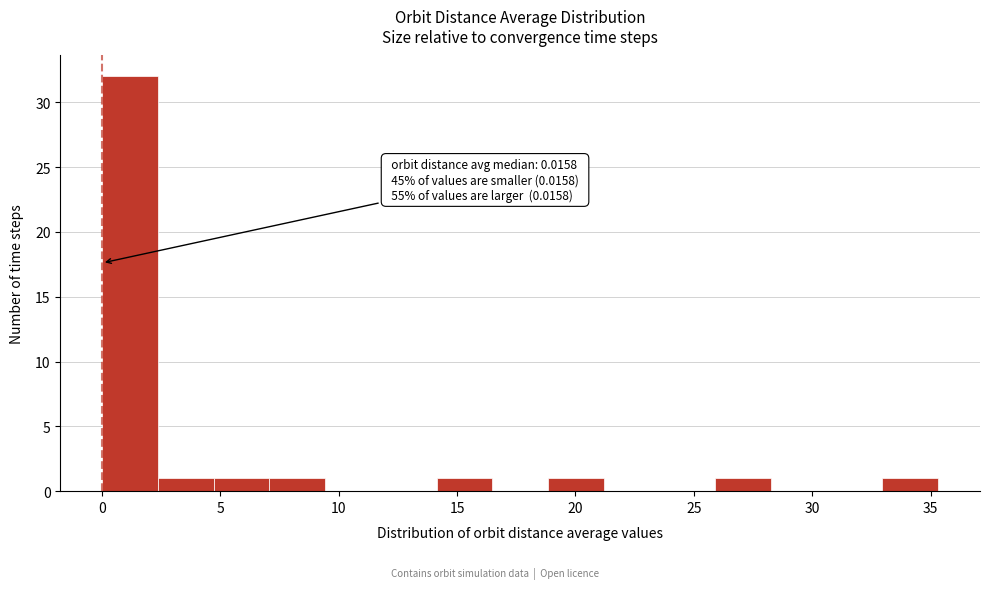

Which range on the x-axis has the tallest bar?

0.0 to 2.5